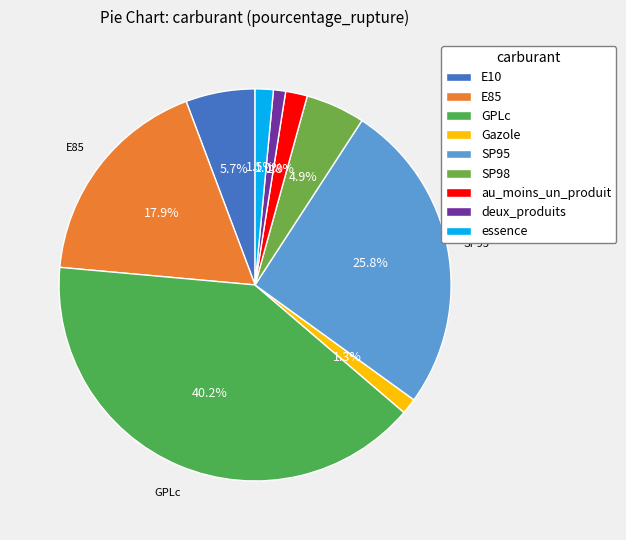

To the nearest percent, what portion does E85 represent?

18%